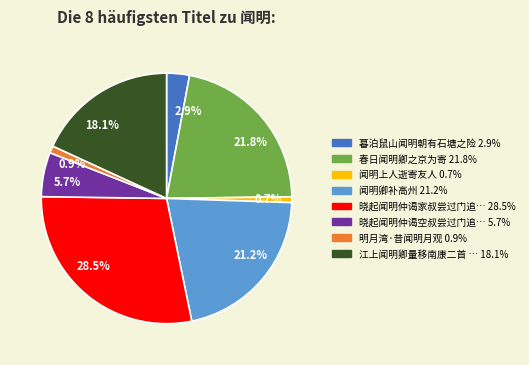

Count the number of slices in the pie.

8